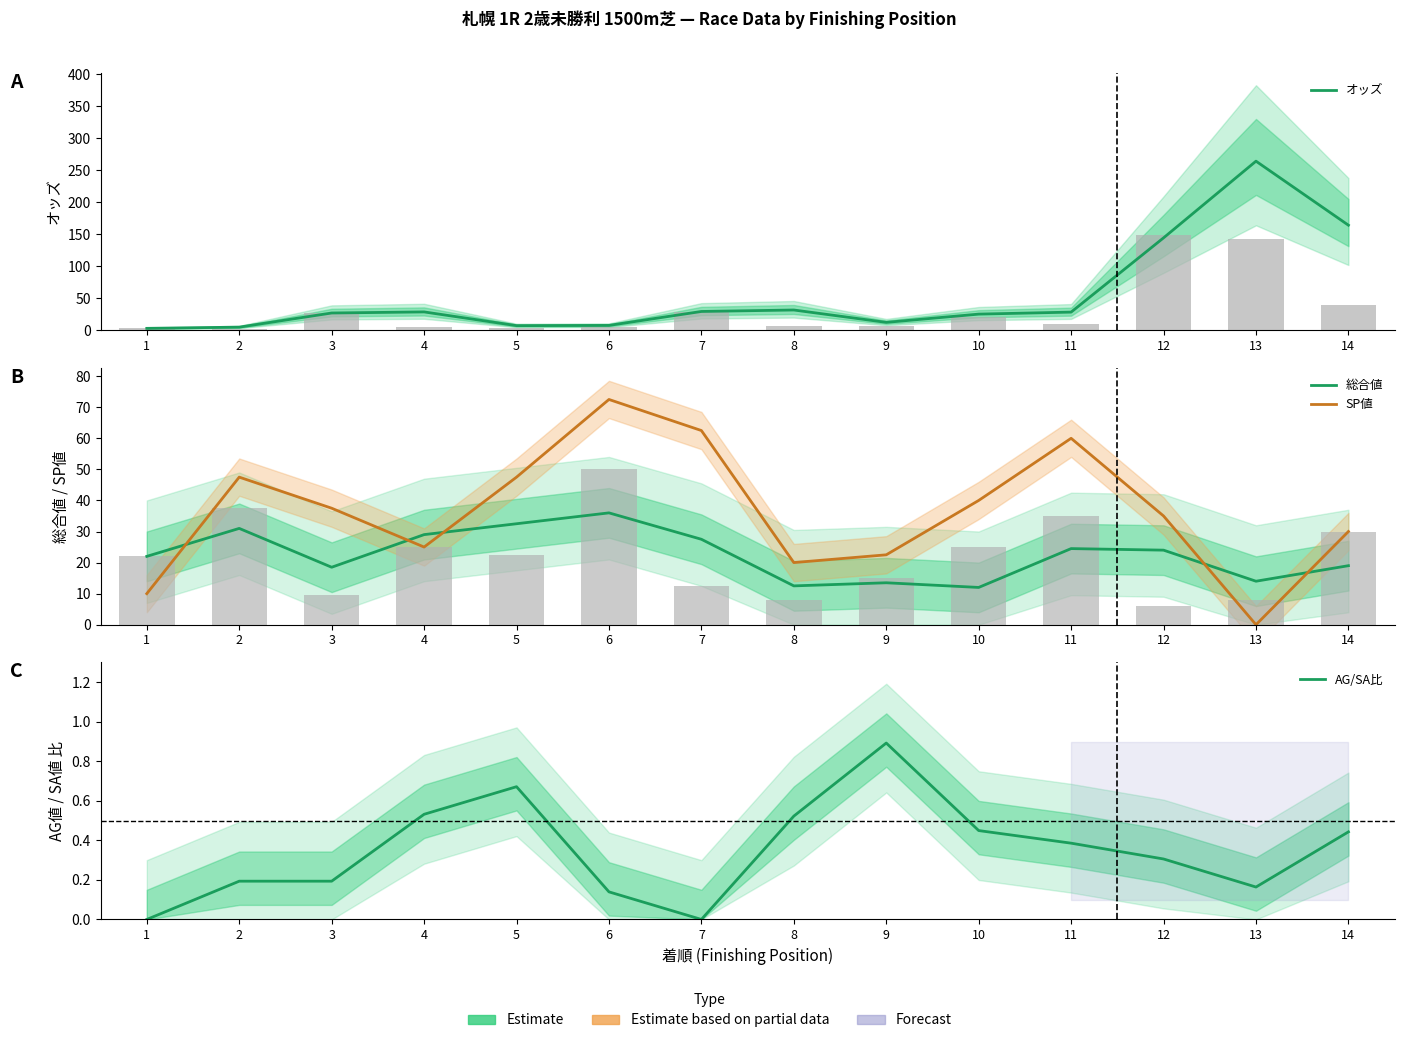

True or false: AG/SA比 has a value of 0.3 at 1.

False